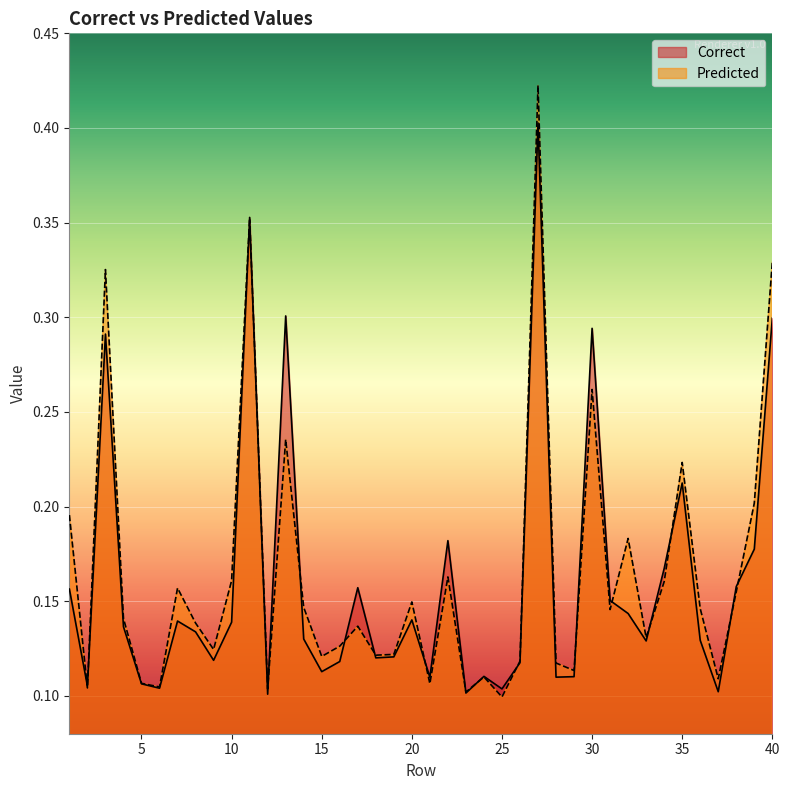

Which series changed the most between 29 and 40?

Predicted